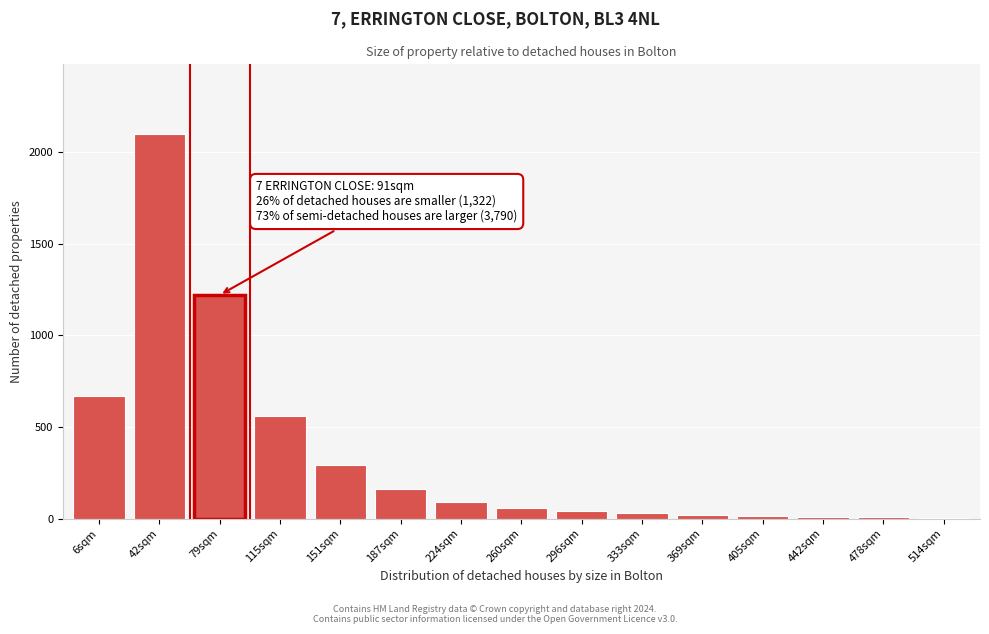

What is the change in value from 151sqm to 260sqm?

-230